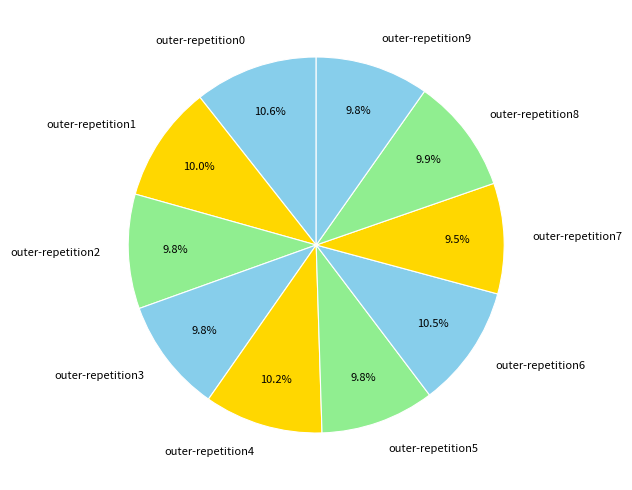

Does outer-repetition4 represent more than half of the total?

No